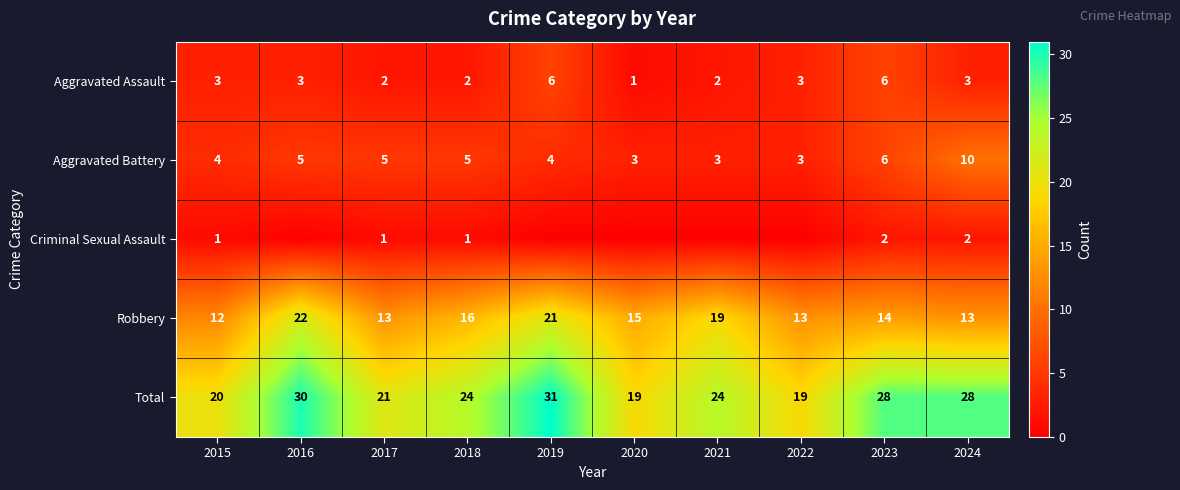

Rank the series at 2015 from highest to lowest value.

Total, Robbery, Aggravated Battery, Aggravated Assault, Criminal Sexual Assault